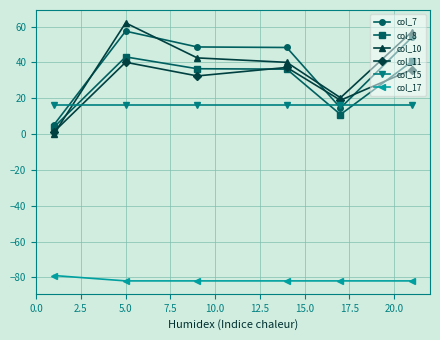

What is the value of the col_15 point at the 1st from the left?

16.0